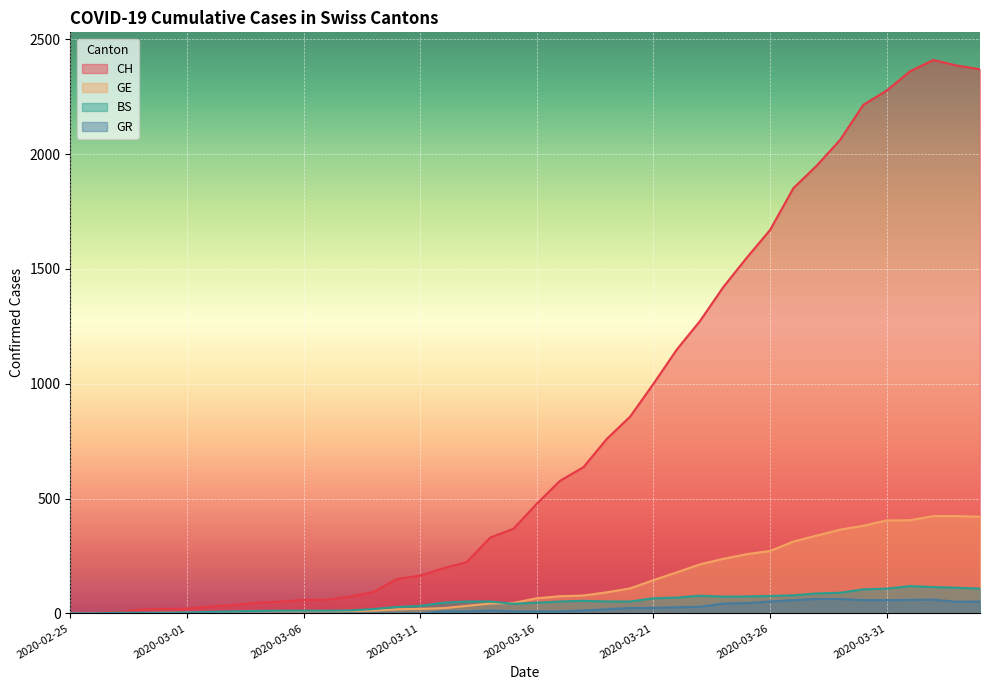

At which label does BS first exceed 52?

2020-03-18